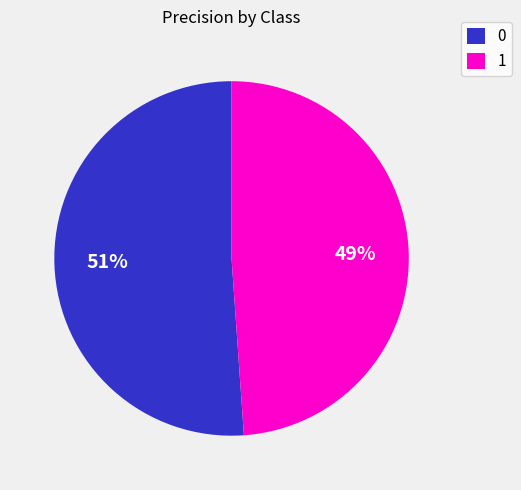

To the nearest percent, what portion does 0 represent?

51%